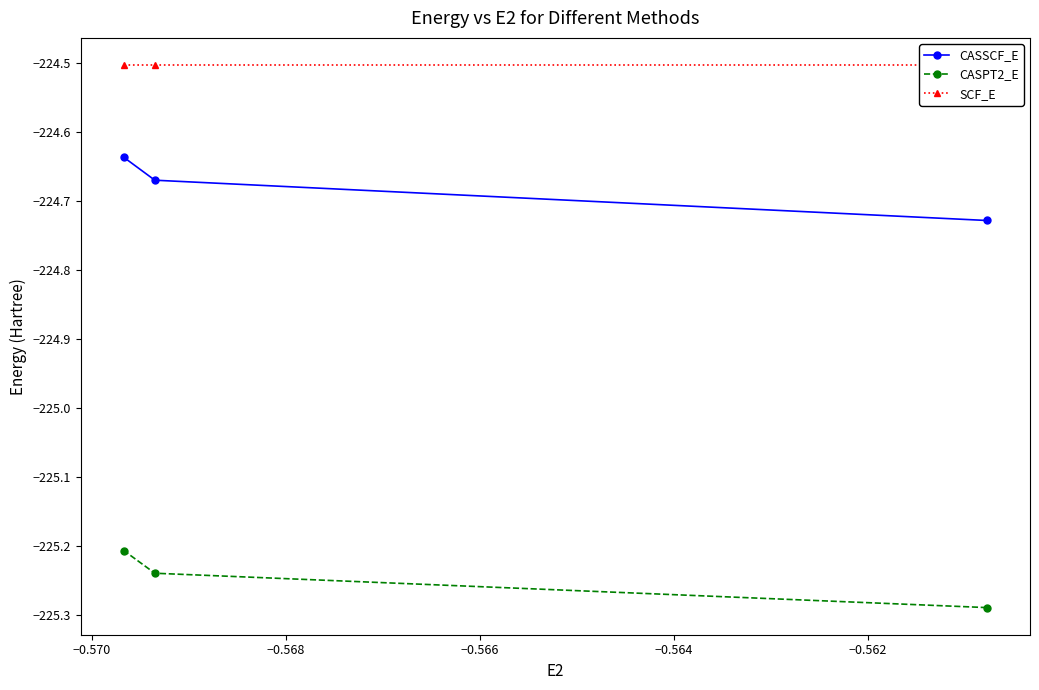

What are all the series names shown in the legend?

CASSCF_E, CASPT2_E, SCF_E